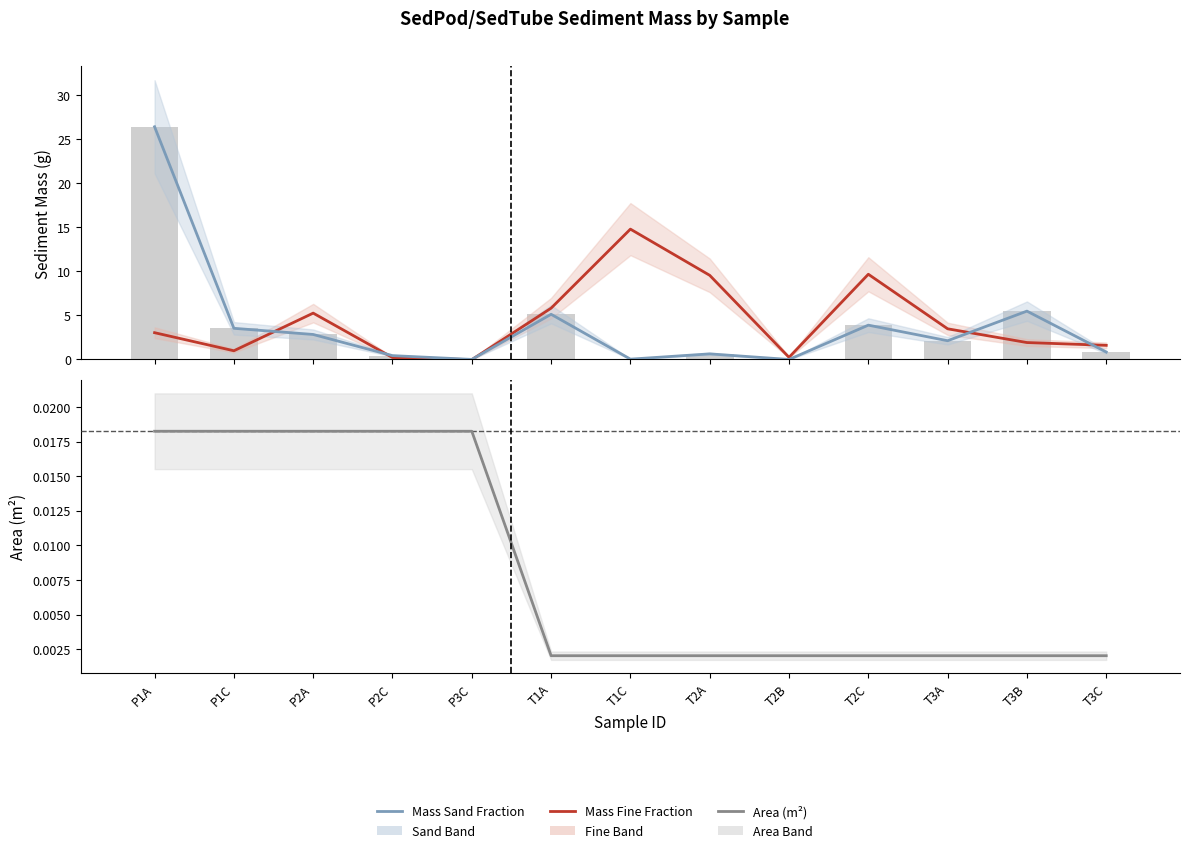

The value of Mass Sand Fraction at T3B is 5.5. True or false?

True